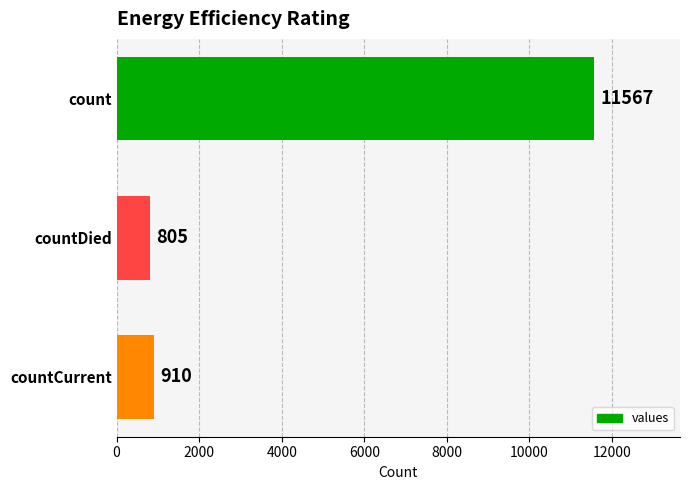

True or false: the data shows 262 at countDied.

False